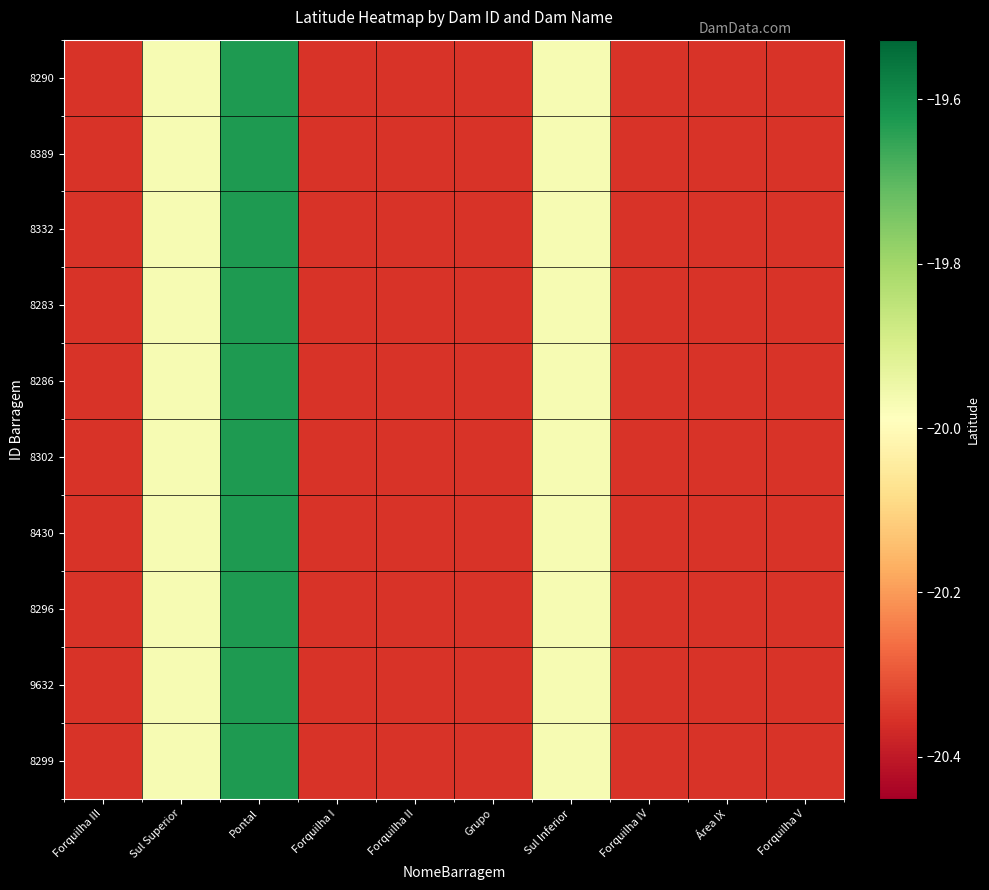

How many series are shown in this chart?

10